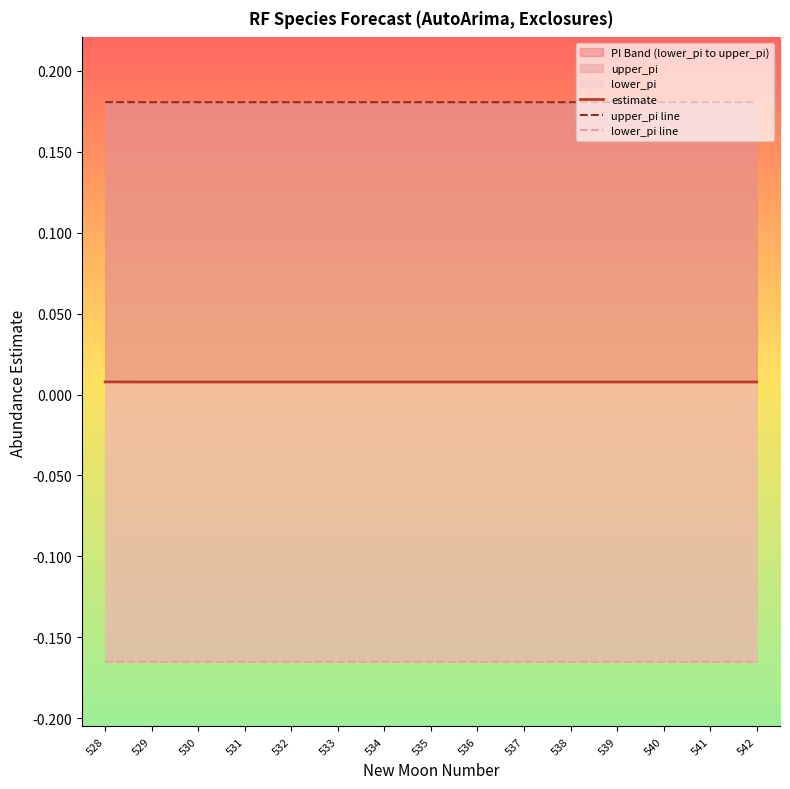

List the labels in order of estimate value, largest first.

528, 529, 530, 531, 532, 533, 534, 535, 536, 537, 538, 539, 540, 541, 542